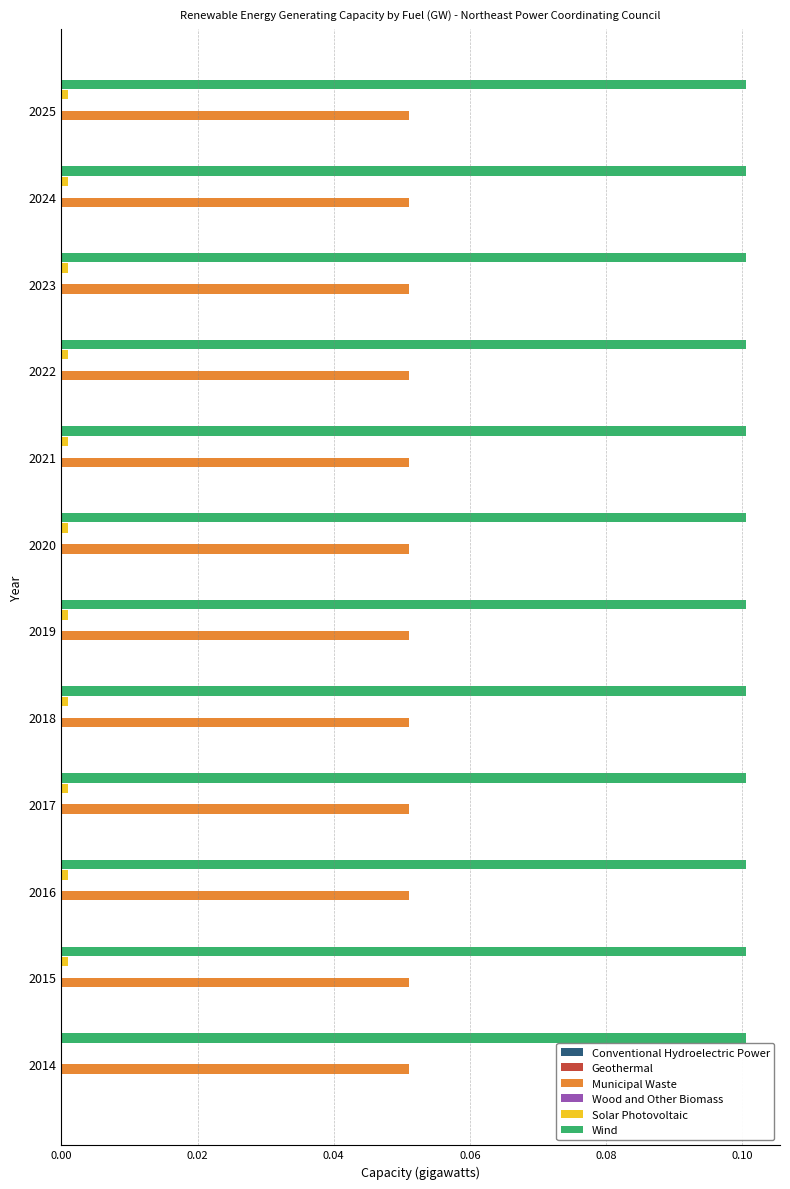

Is the value of Municipal Waste at 2018 greater than the value of Wind at 2023?

No